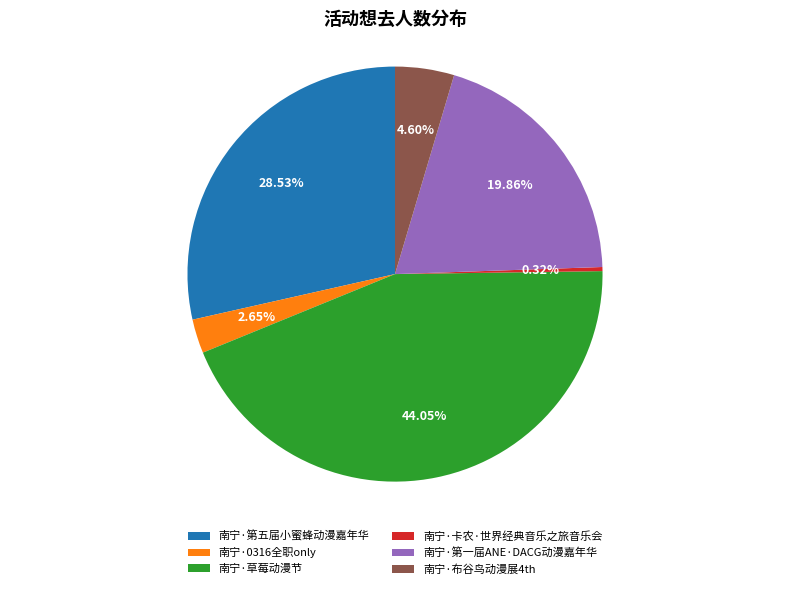

Between 南宁·第五届小蜜蜂动漫嘉年华 and 南宁·布谷鸟动漫展4th, which is larger?

南宁·第五届小蜜蜂动漫嘉年华